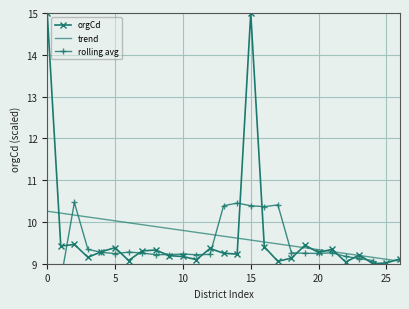

Which series ends up on top after the final intersection of rolling avg and orgCd?

orgCd